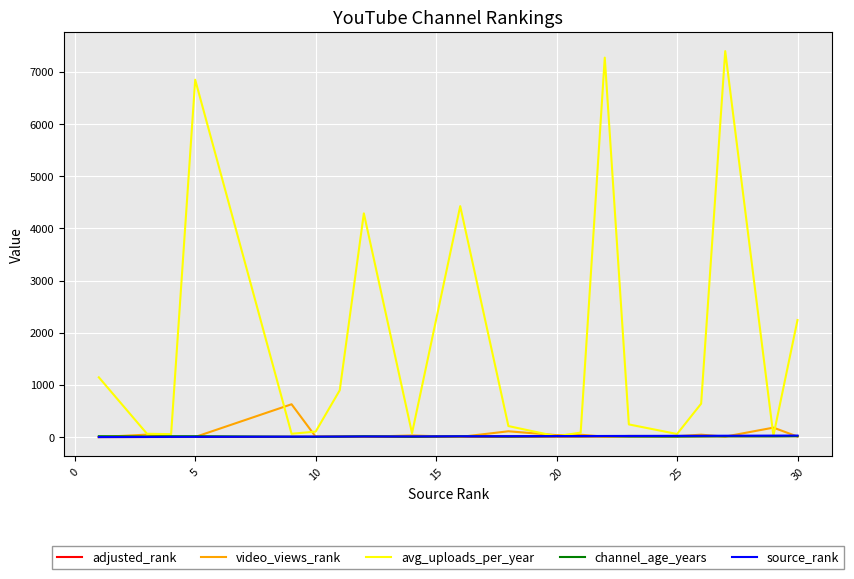

What is the highest value of the avg_uploads_per_year series?

7399.3